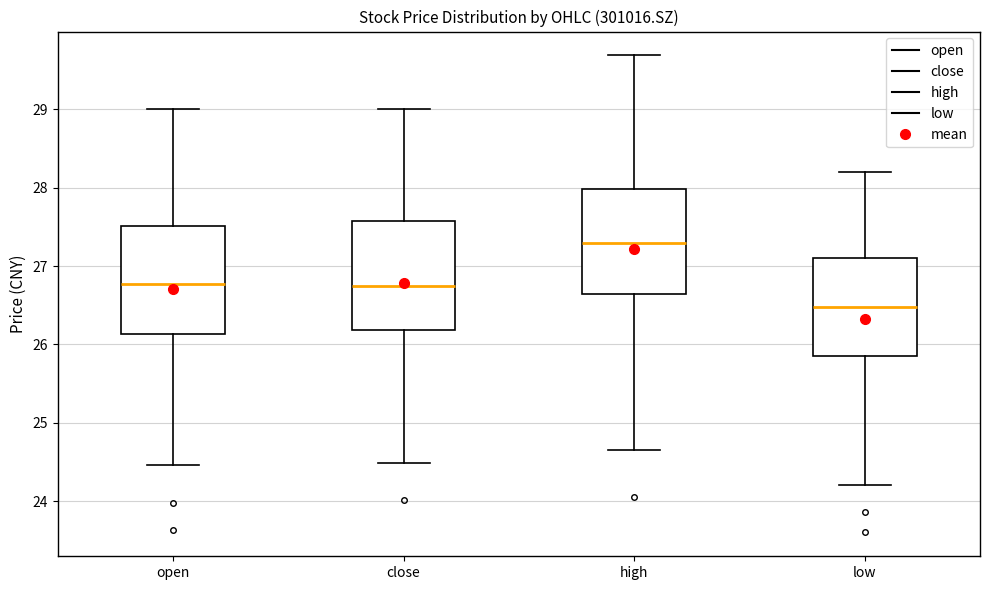

Reading left to right, read every box against the y-axis: the position of its median line, the range the box covers, and the ends of its whiskers. The values are not printed on the chart, so give them approximately, as read against the axis.

open: median 26.8, box 26.1 to 27.5, whiskers 24.5 to 29.0
close: median 26.7, box 26.2 to 27.6, whiskers 24.5 to 29.0
high: median 27.3, box 26.7 to 28.0, whiskers 24.7 to 29.7
low: median 26.5, box 25.9 to 27.1, whiskers 24.2 to 28.2